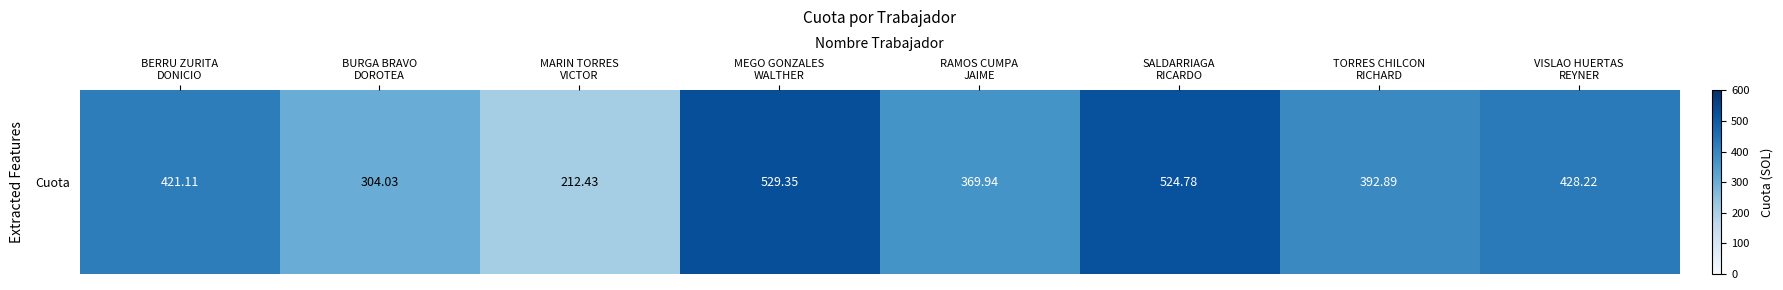

Approximately how many times larger is the value at BERRU ZURITA
DONICIO compared to RAMOS CUMPA
JAIME?

1.1